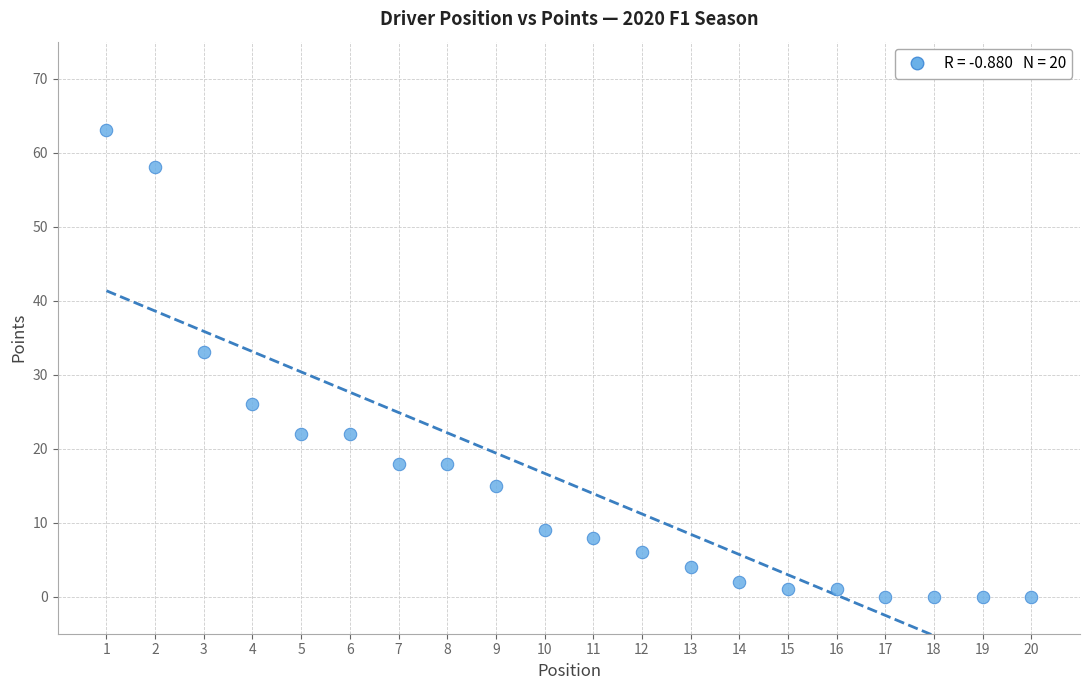

What is the range of Y values (max minus min)?

63